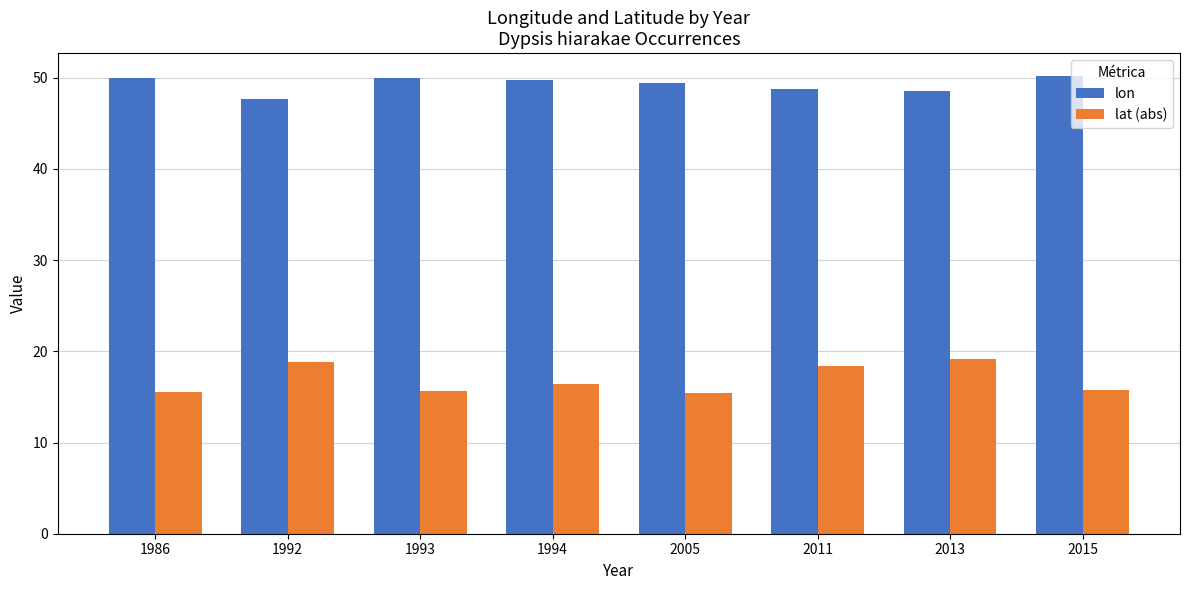

Rank the series at 1986 from highest to lowest value.

lon, lat (abs)